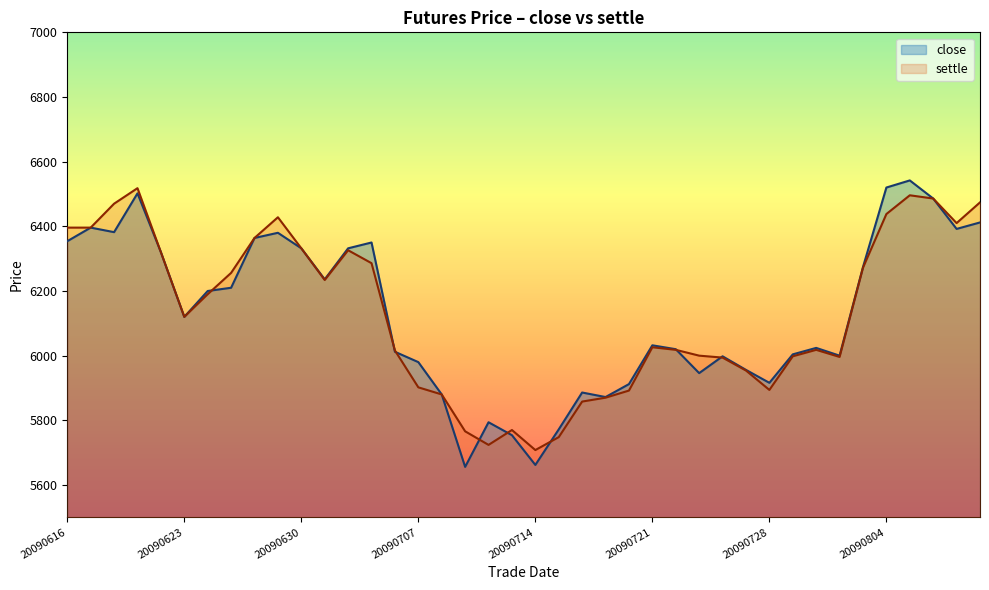

What is the maximum value shown in the chart?

6542